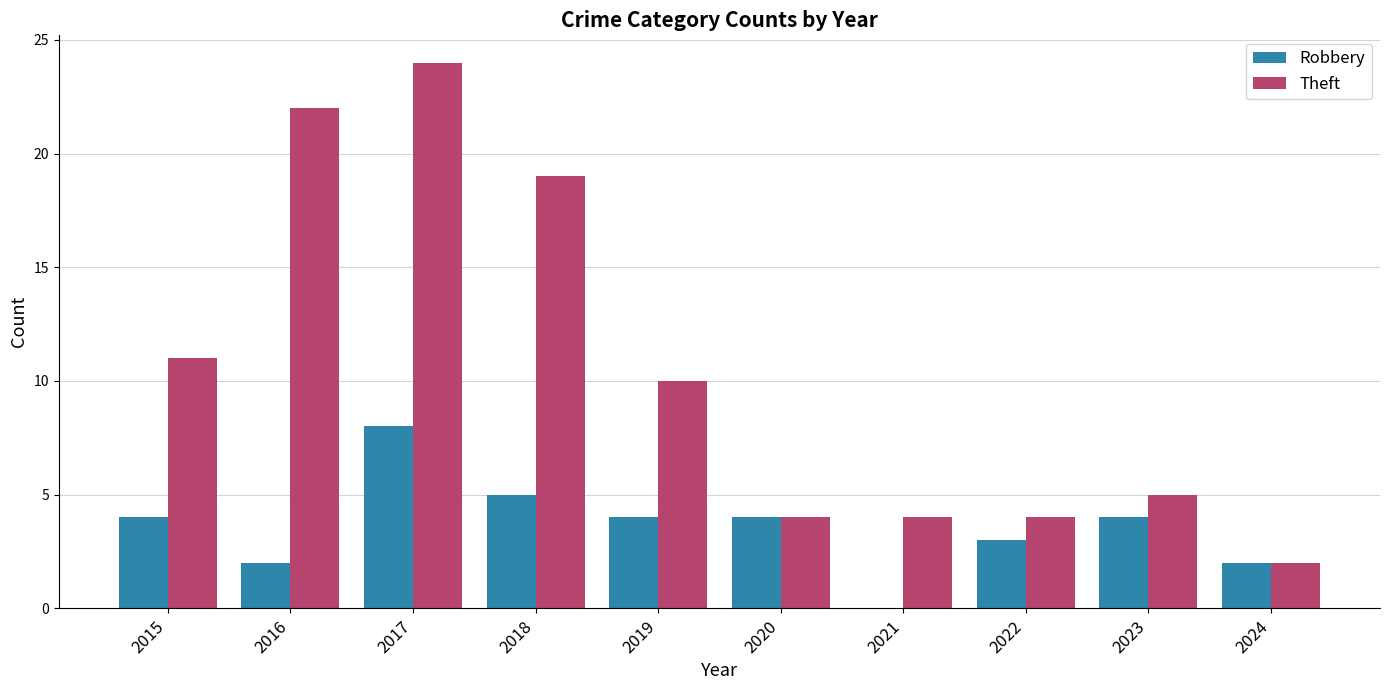

Does the chart contain stacked bars?

No